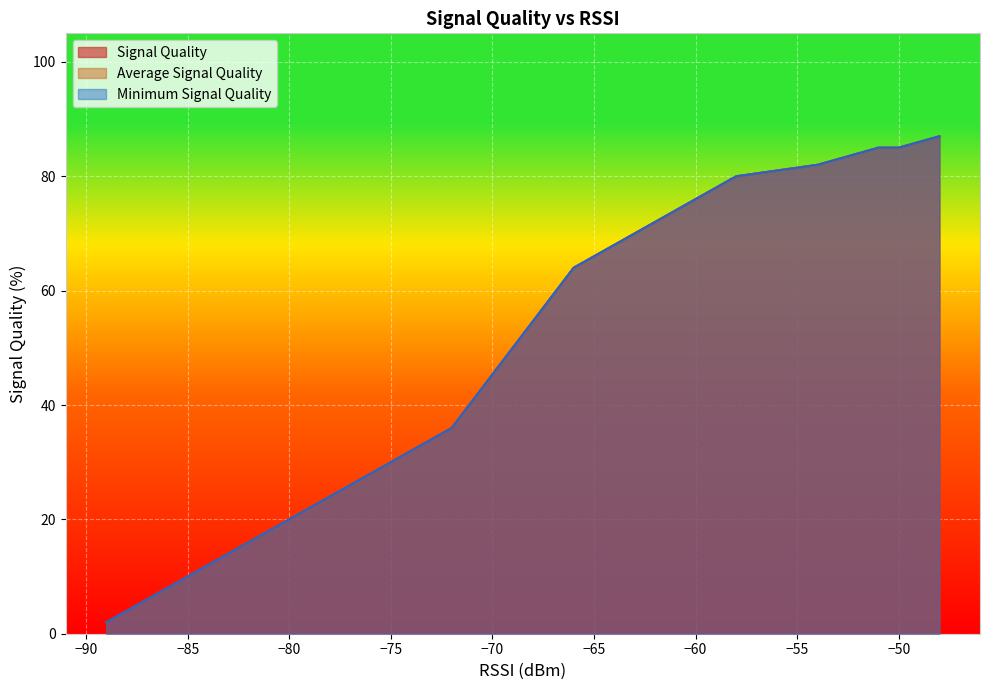

What is the minimum value shown in the chart?

2